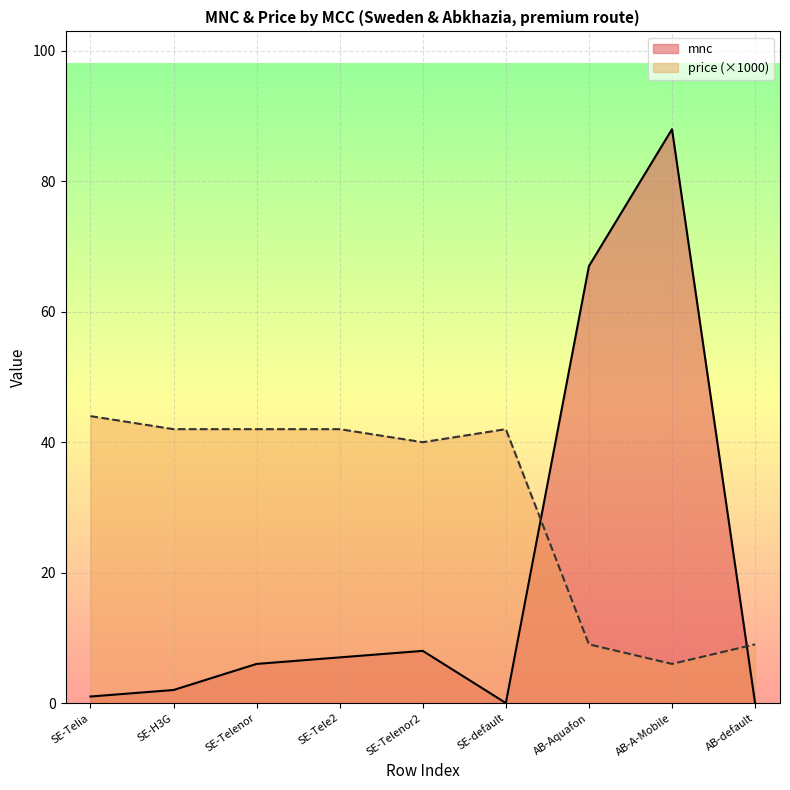

Which series has the largest total across all categories?

price (×1000)